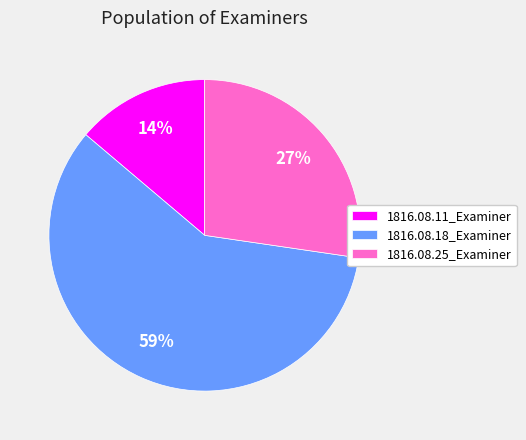

Is the sum of 1816.08.25_Examiner and 1816.08.11_Examiner greater than half?

No